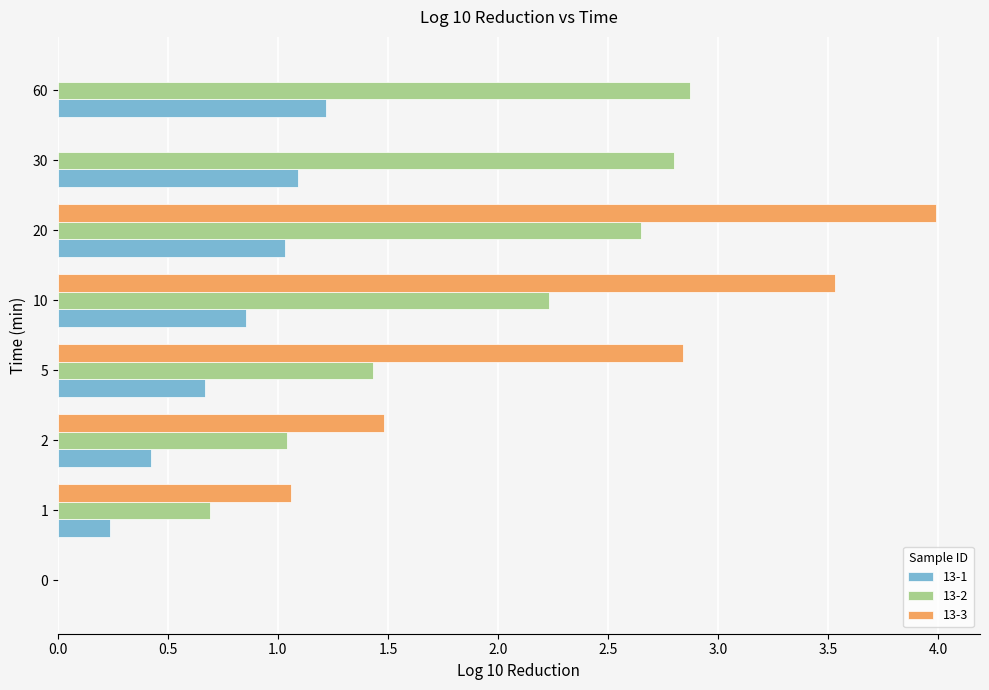

Which label corresponds to the largest value in the chart?

20